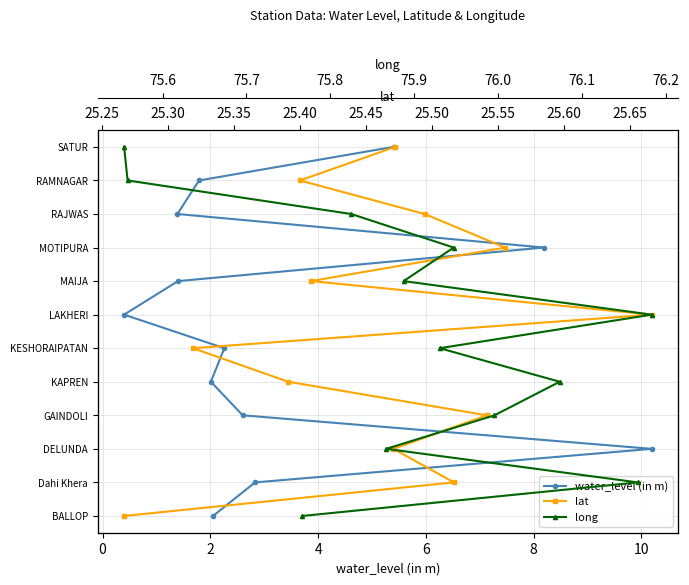

How many distinct data groups are displayed?

3